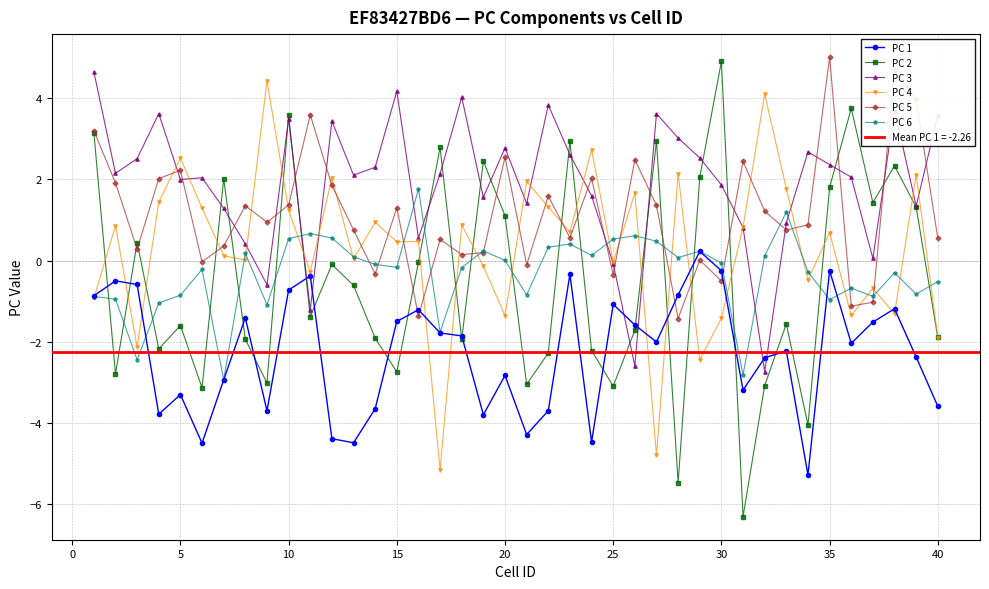

After their last crossing, which series has the higher values: PC 3 or PC 5?

PC 3